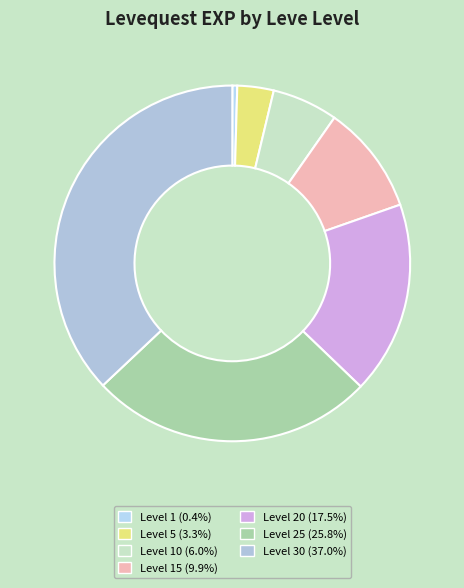

How many segments does this pie chart have?

7